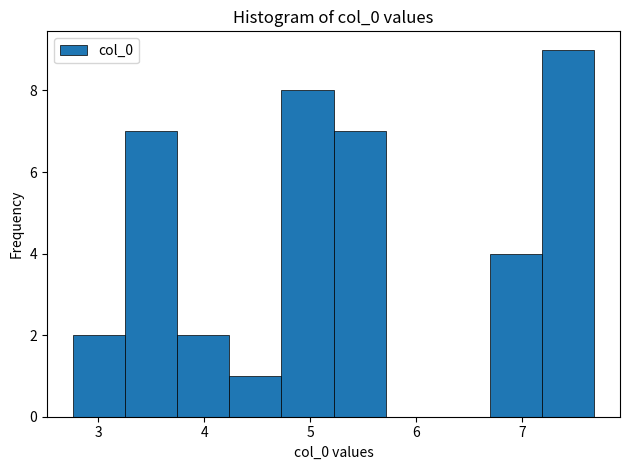

Over which range of the x-axis is the bar tallest?

7.2 to 7.7